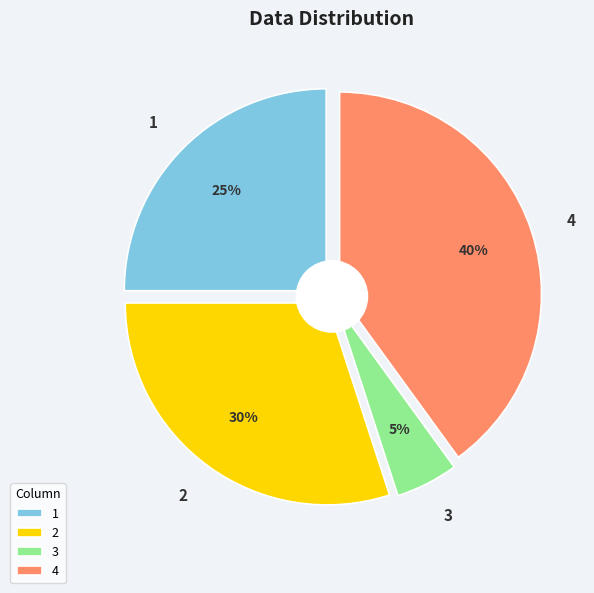

Approximately how many times larger is the value at 4 compared to 1?

1.6